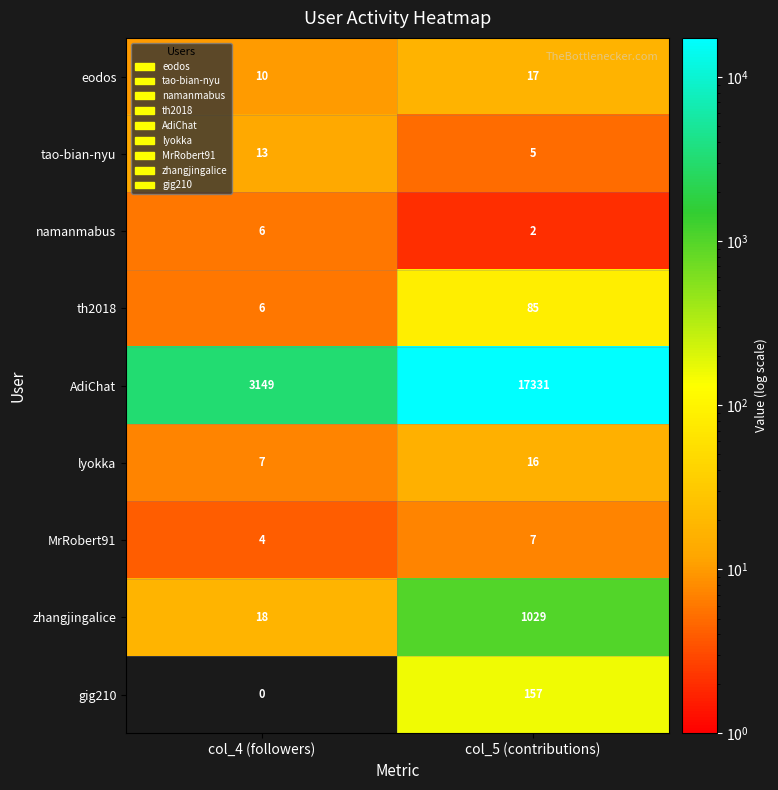

What is the highest value of the namanmabus series?

6